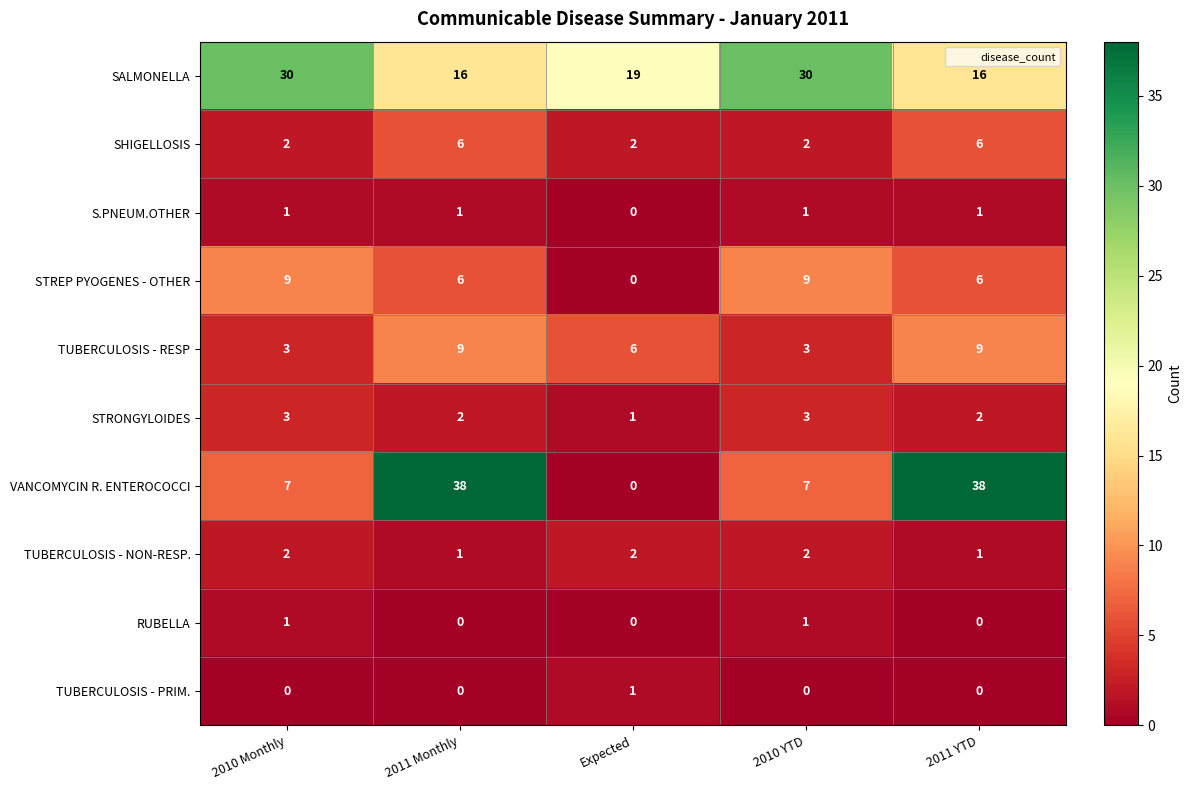

What is the spread (max minus min) of values at 2011 Monthly?

38